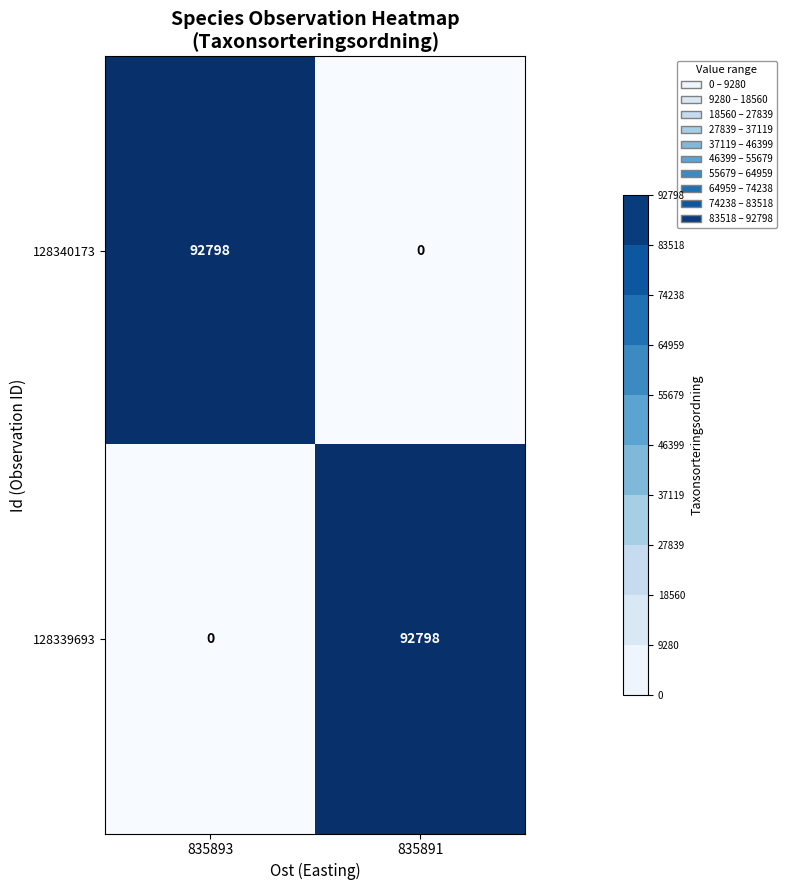

What is the average value of the 128339693 series?

46399